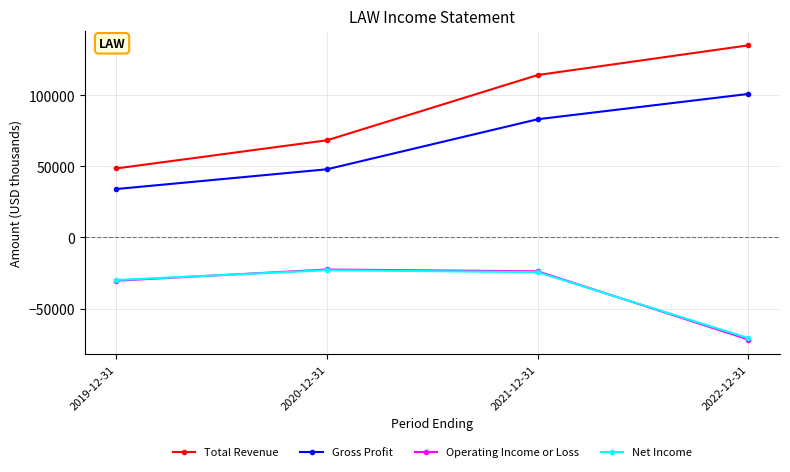

What is the sum of all Operating Income or Loss values?

-148500